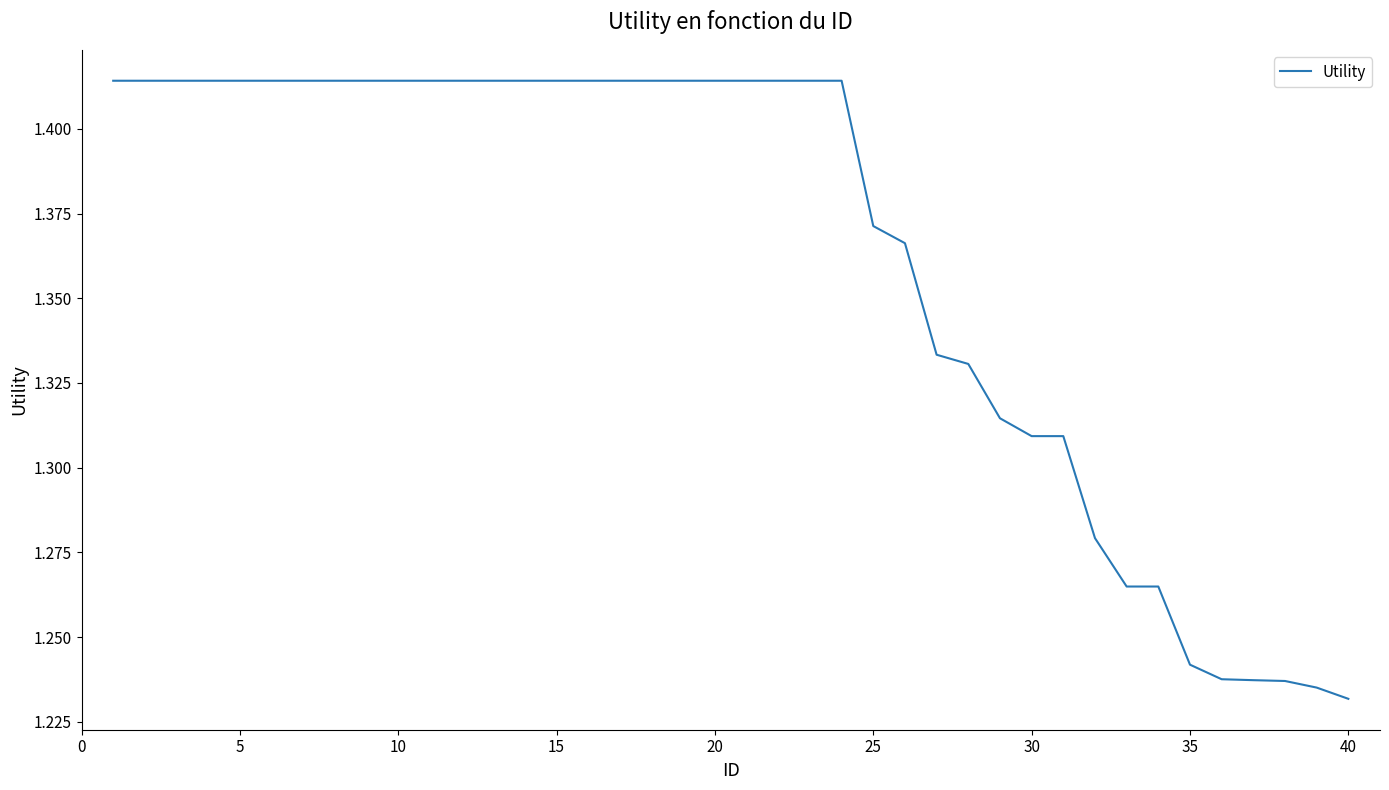

How many lines are shown in the chart?

1